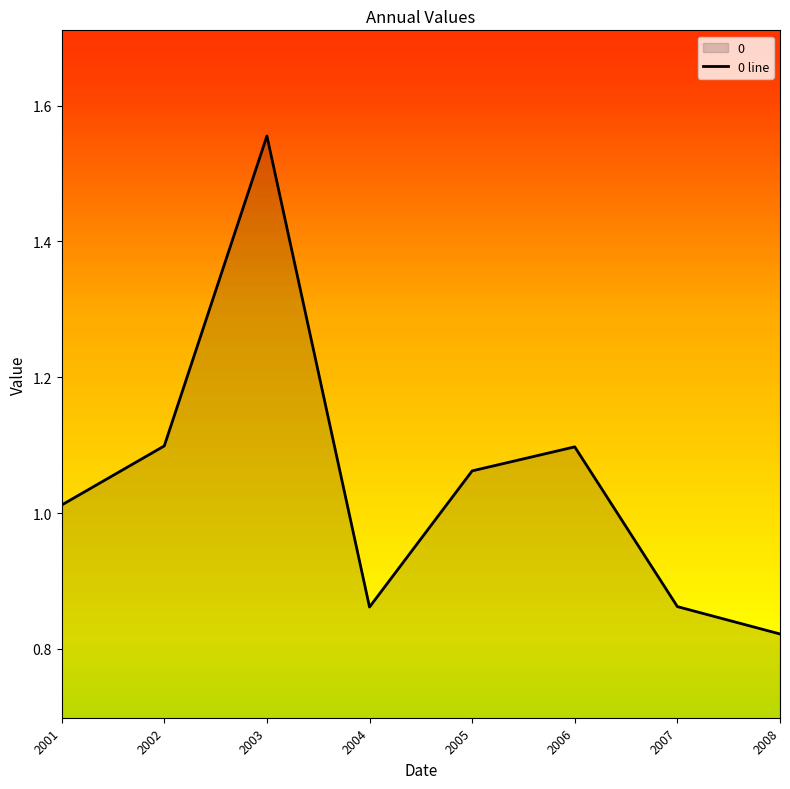

What is the greatest value displayed?

1.6